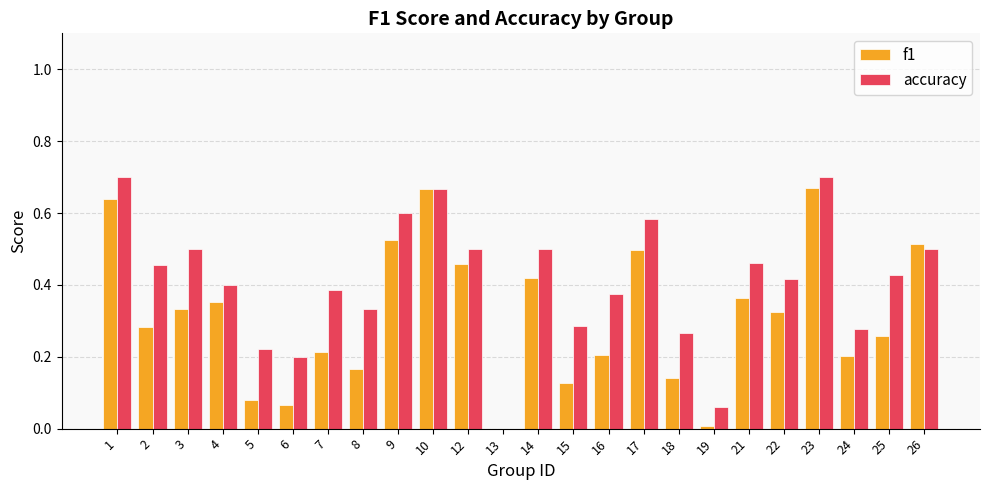

What is the sum of all accuracy values?

9.8